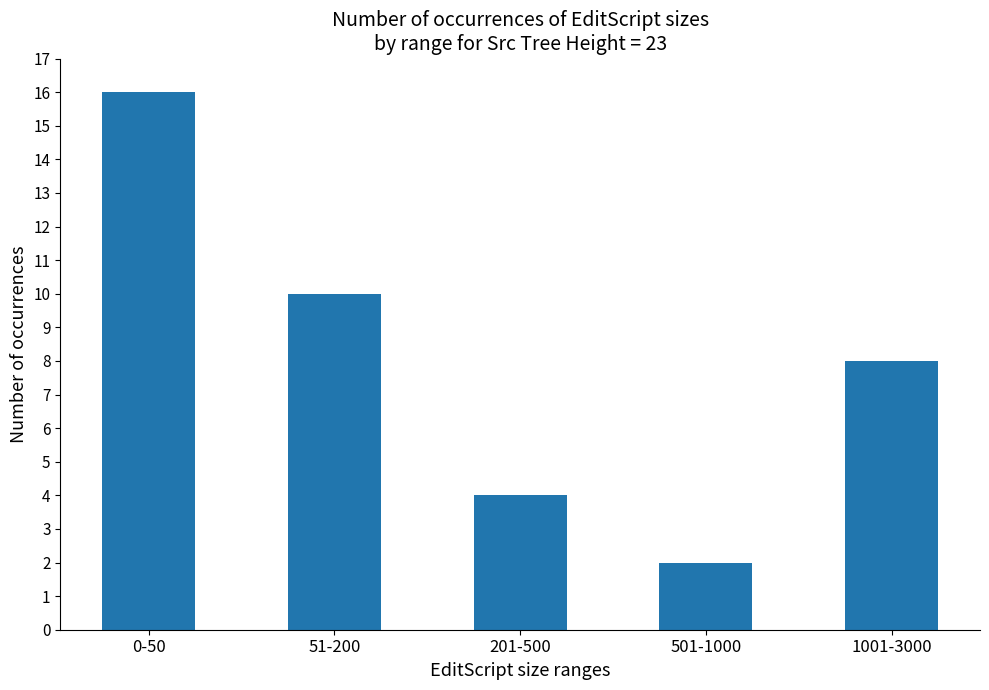

Where does the data first go above 8?

0-50